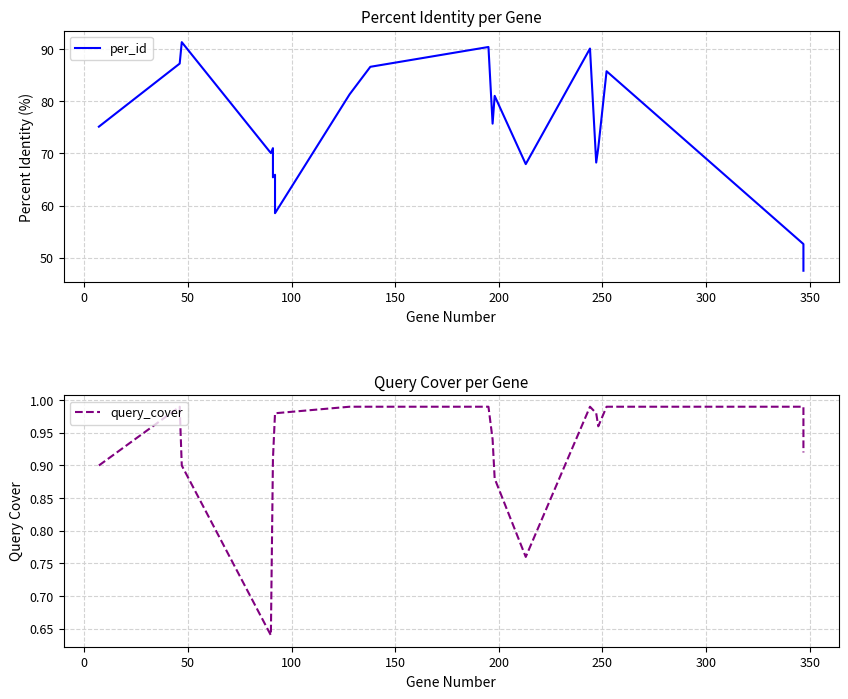

Where is the first local maximum for per_id?

50